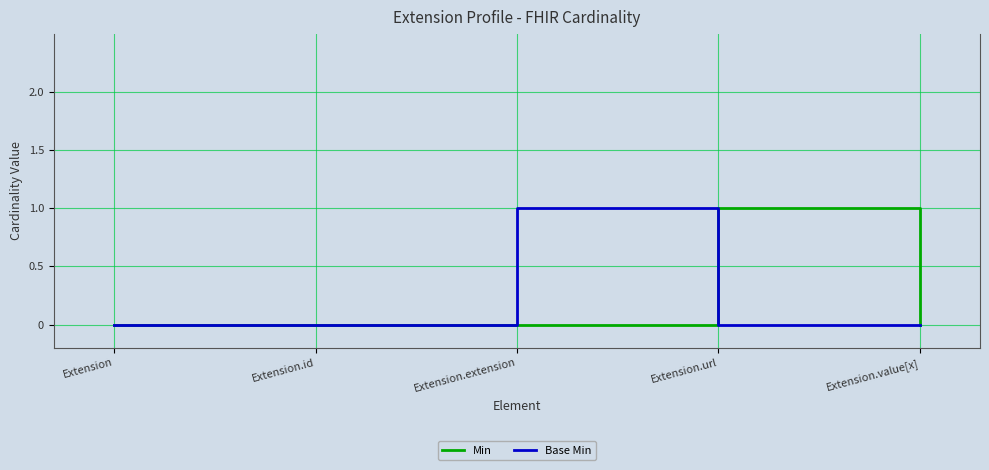

What position from the left is Extension.url?

4